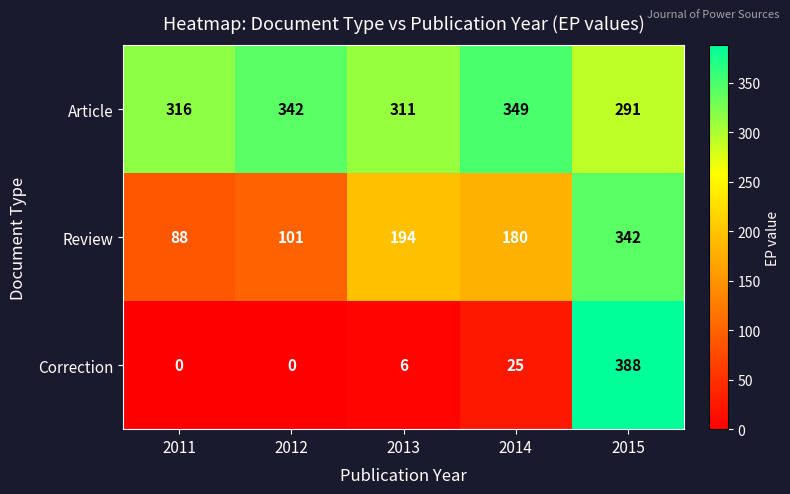

How many data points does each series have?

5